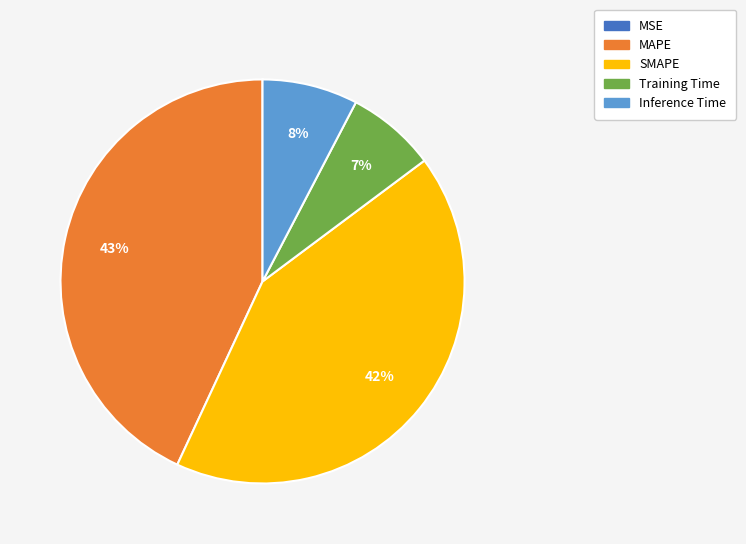

To the nearest percent, what is the difference between the largest and smallest slice percentages?

43%